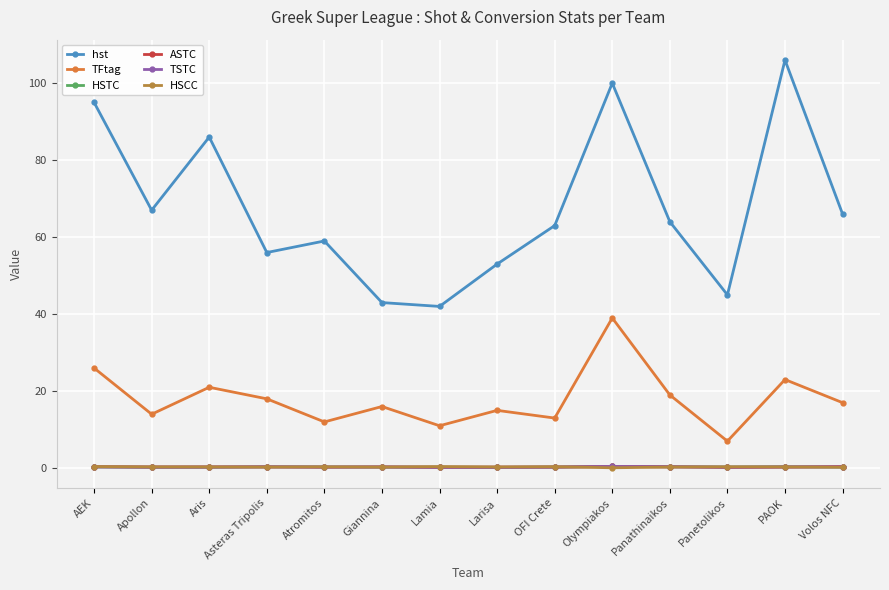

Does the chart display data point markers on the line(s)?

Yes